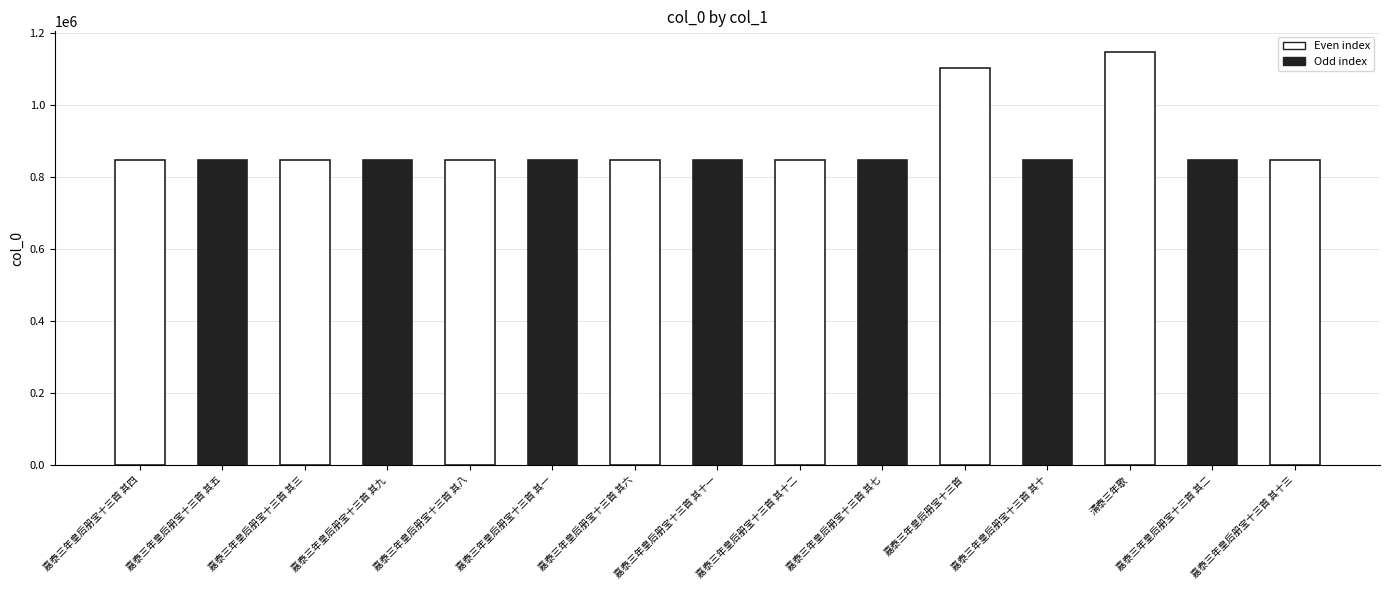

Where is the data nearest to the value 998238?

嘉泰三年皇后册宝十三首